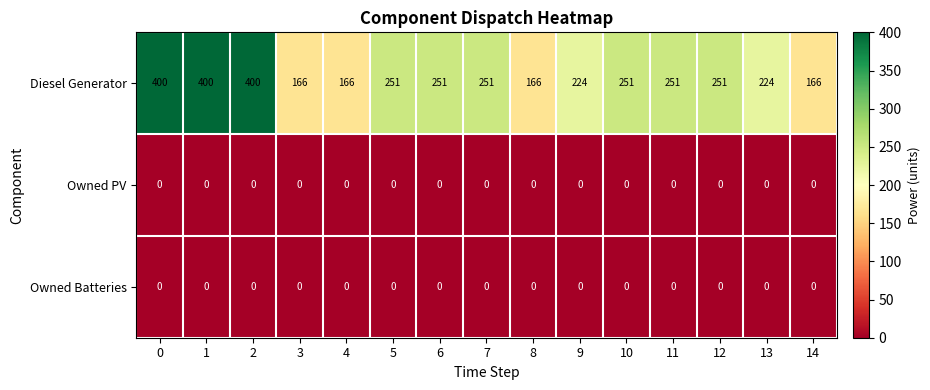

Which series has the largest total across all categories?

Diesel Generator